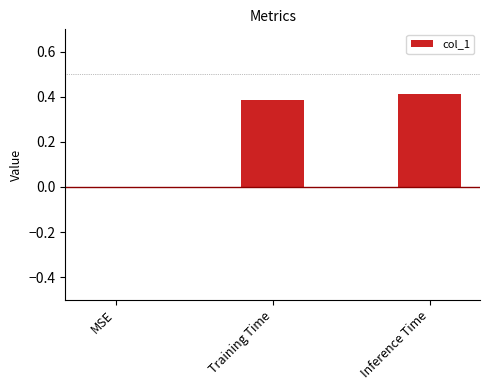

Which label corresponds to the largest value in the chart?

Inference Time